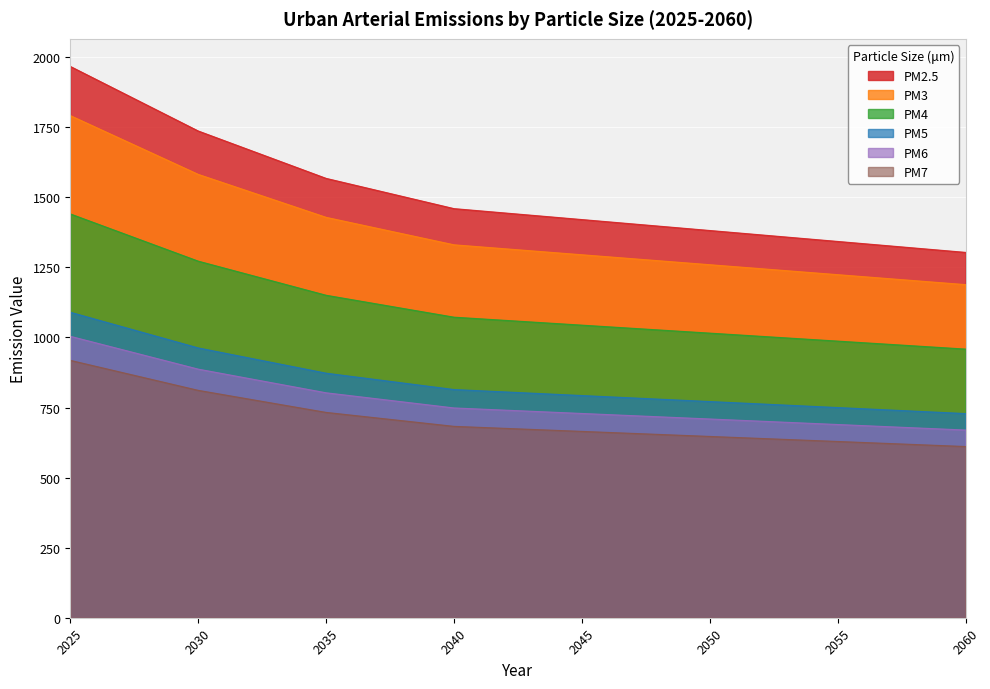

What is the sum of the 7 values at 2046 and 2045?

1326.2